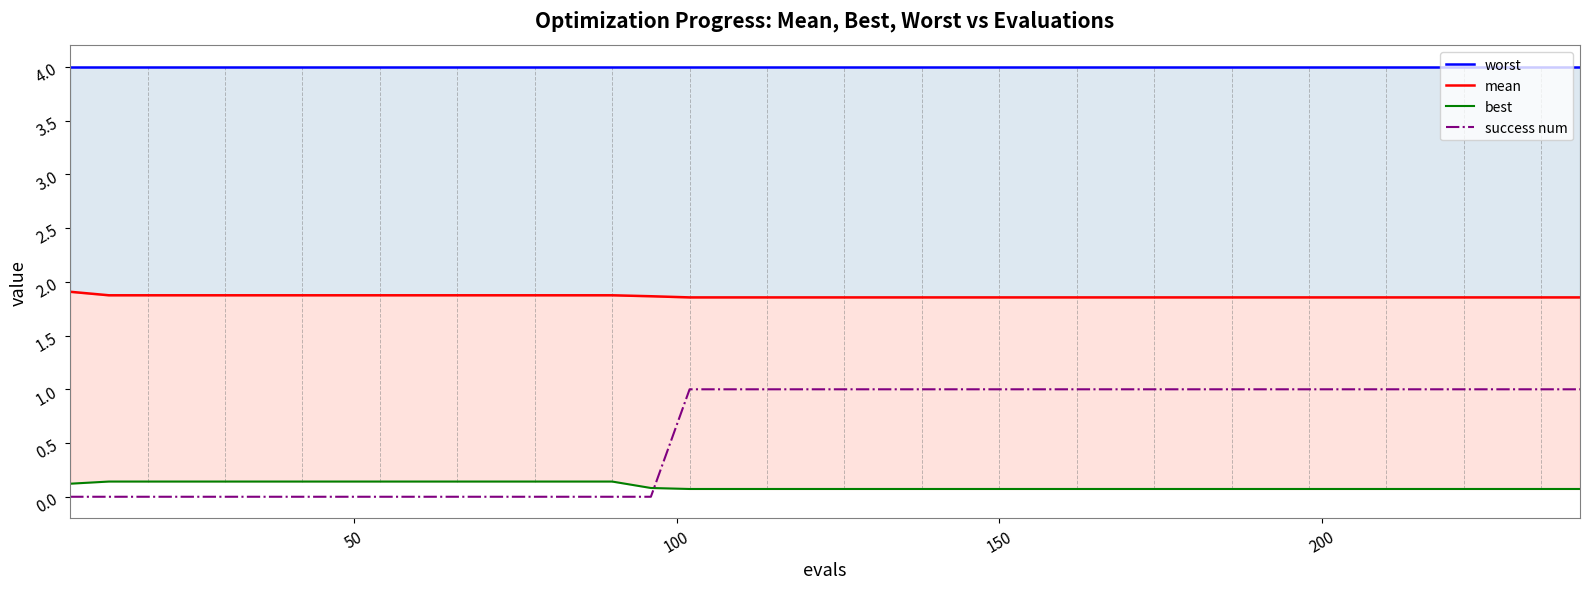

At how many categories does at least one series exceed 0?

40